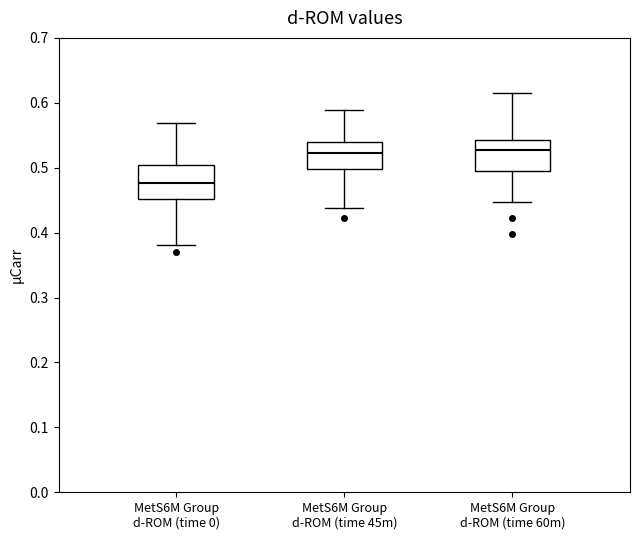

Reading left to right, read every box against the y-axis: the position of its median line, the range the box covers, and the ends of its whiskers. The values are not printed on the chart, so give them approximately, as read against the axis.

MetS6M Group d-ROM (time 0): median 0.48, box 0.45 to 0.50, whiskers 0.38 to 0.57
MetS6M Group d-ROM (time 45m): median 0.52, box 0.50 to 0.54, whiskers 0.44 to 0.59
MetS6M Group d-ROM (time 60m): median 0.53, box 0.49 to 0.54, whiskers 0.45 to 0.61